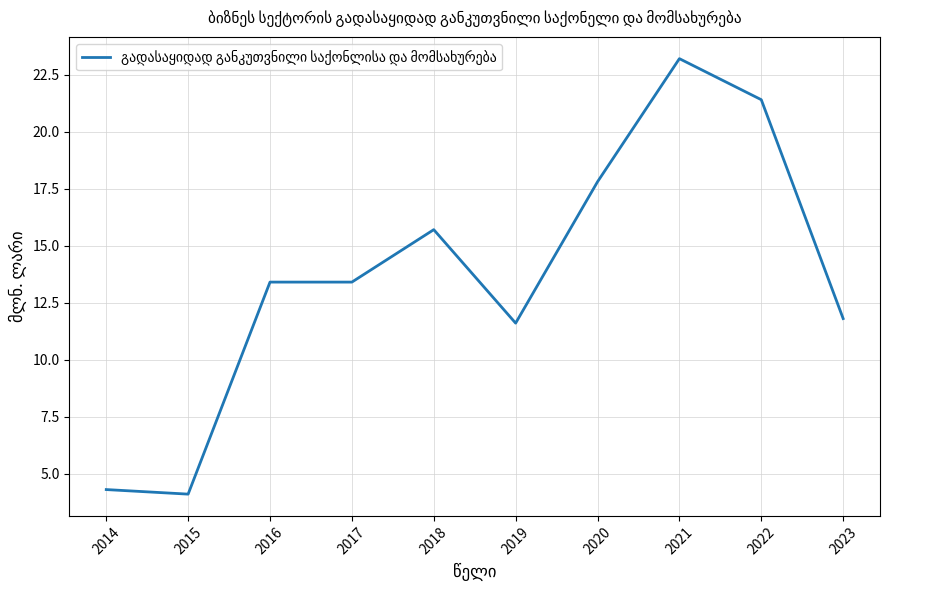

True or false: the data shows 21.4 at 2022.

True